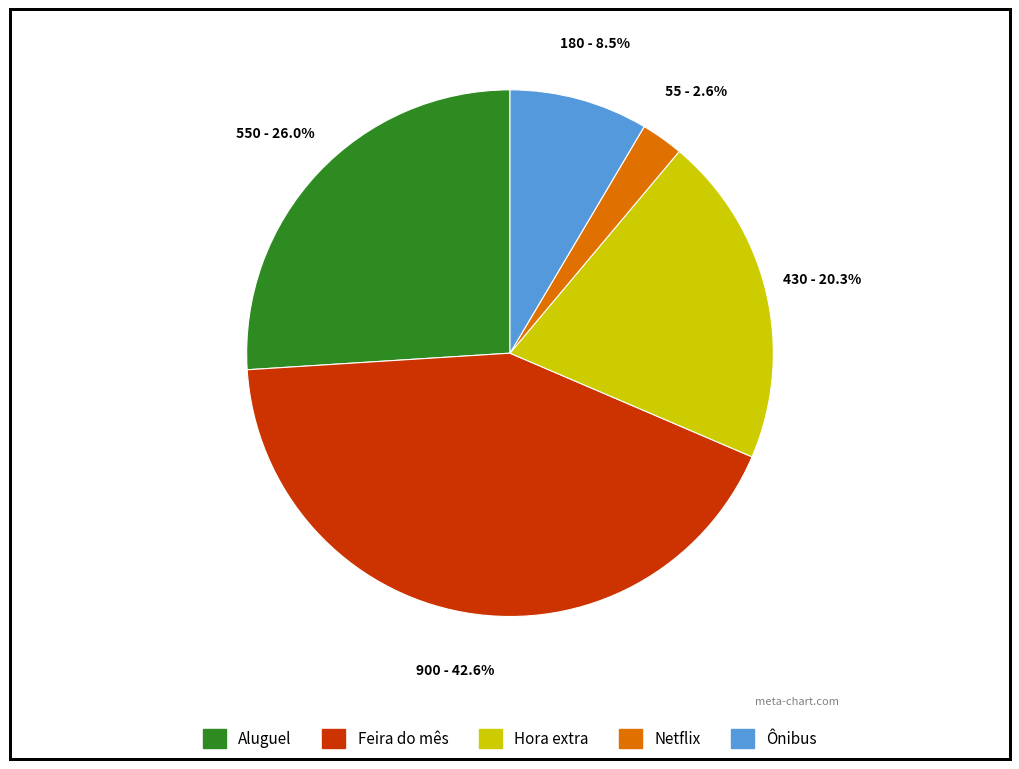

To the nearest percent, what portion does Aluguel represent?

26%